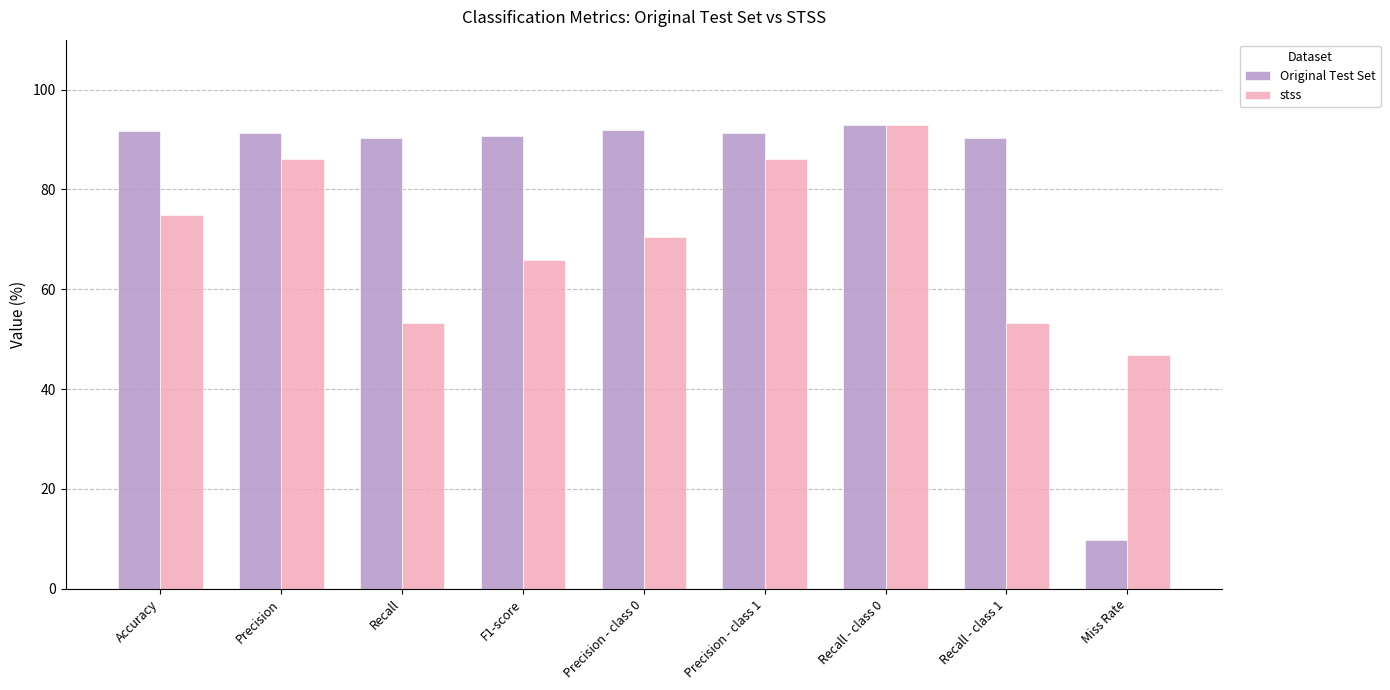

Is it true that Original Test Set equals 9.8 at Miss Rate?

True